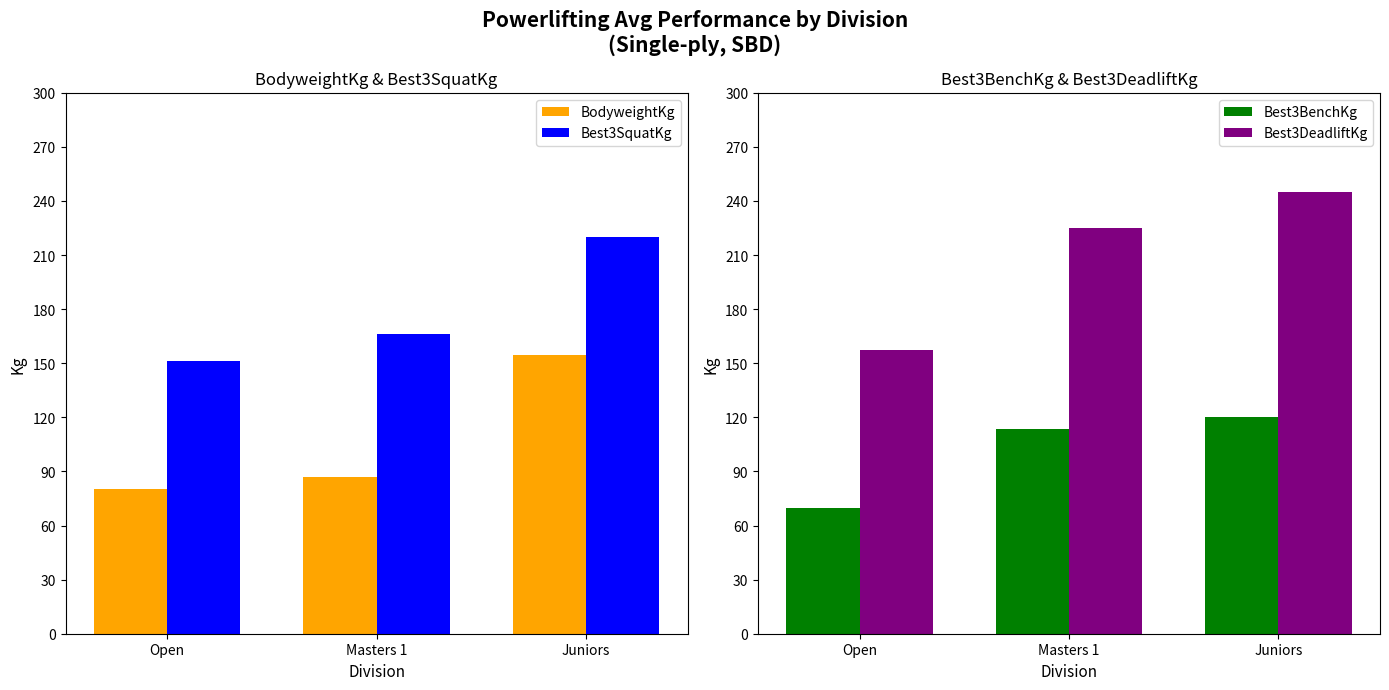

Which label corresponds to the largest value in the chart?

Juniors